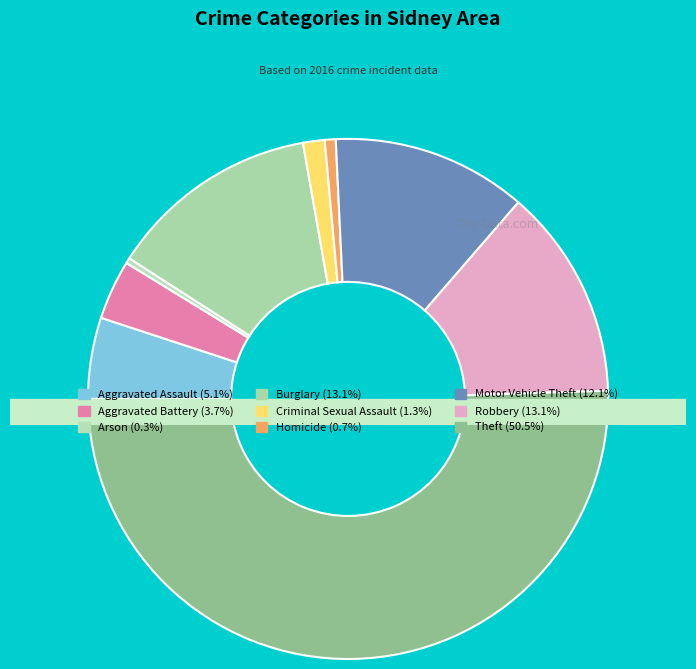

What percentage is the Aggravated Battery slice, to the nearest percent?

4%